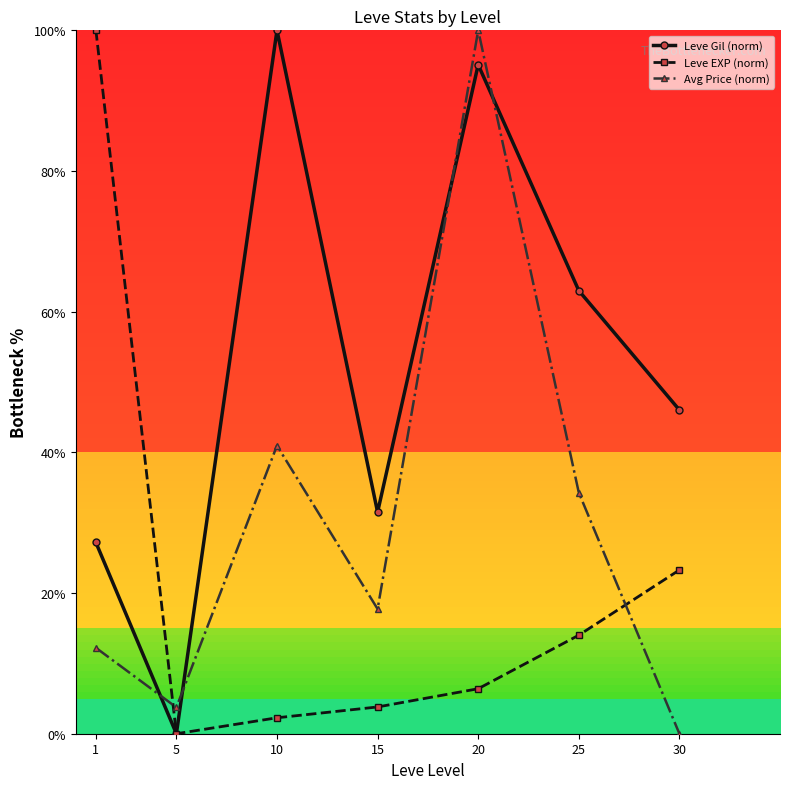

Is it true that Avg Price (norm) equals 4.0 at 1?

False